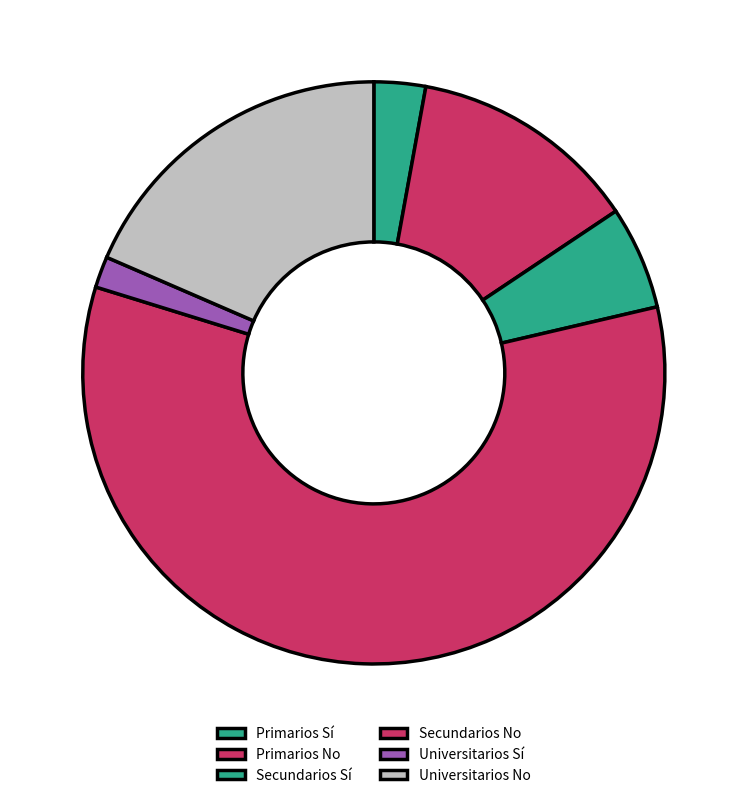

How many slices are in this pie chart?

6